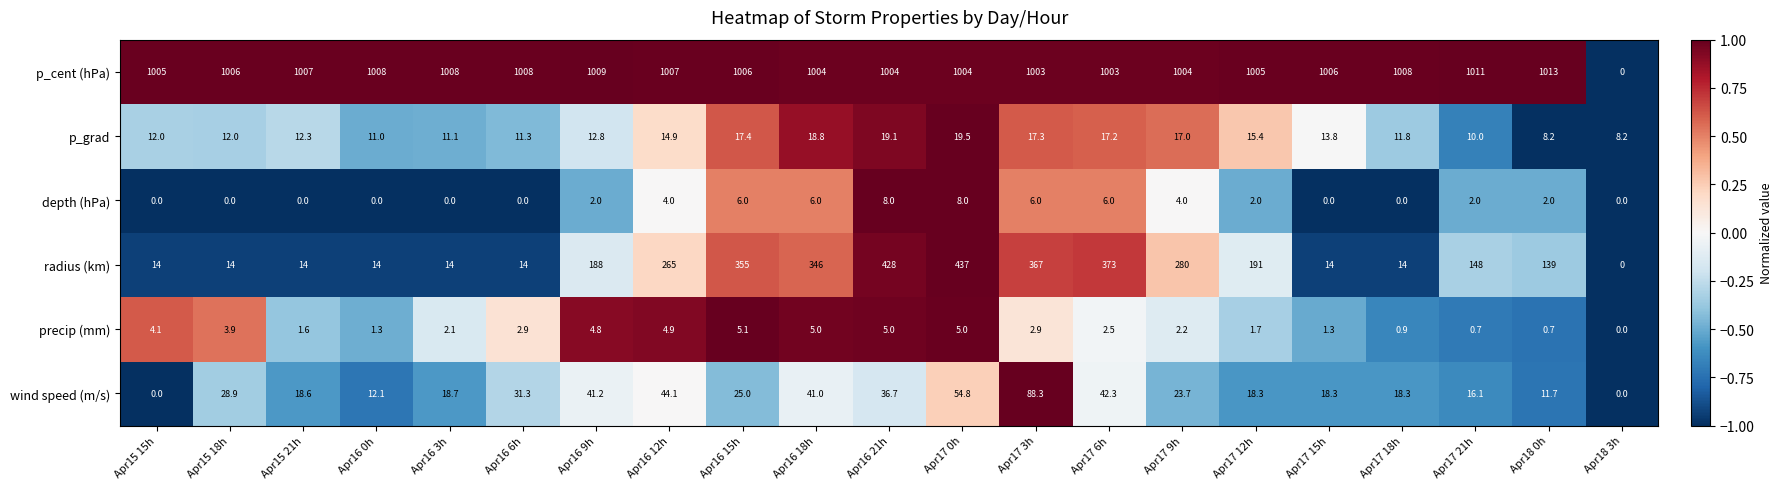

Count the number of categories in the chart.

21